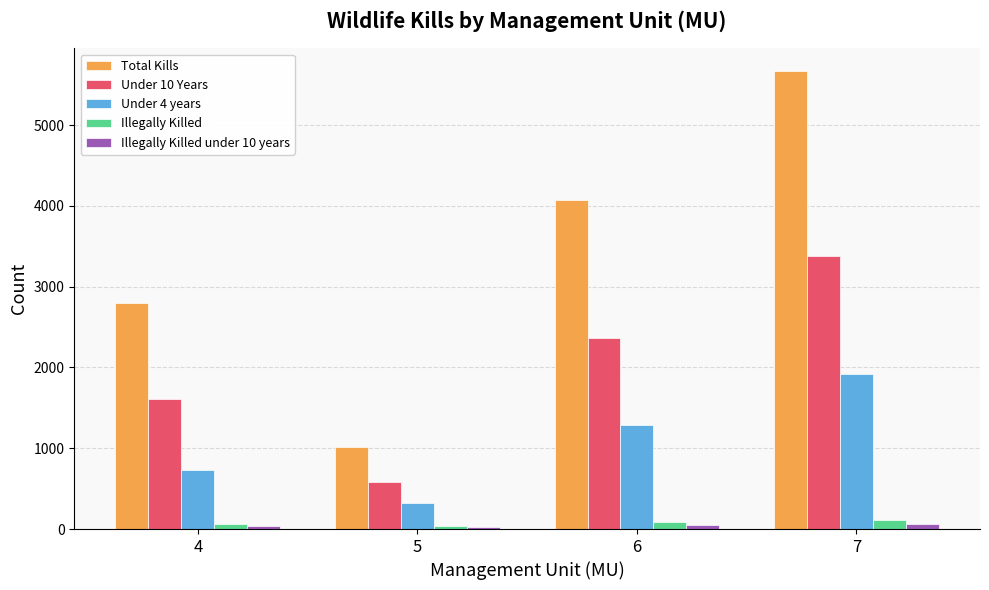

How many bars are there in each group?

5